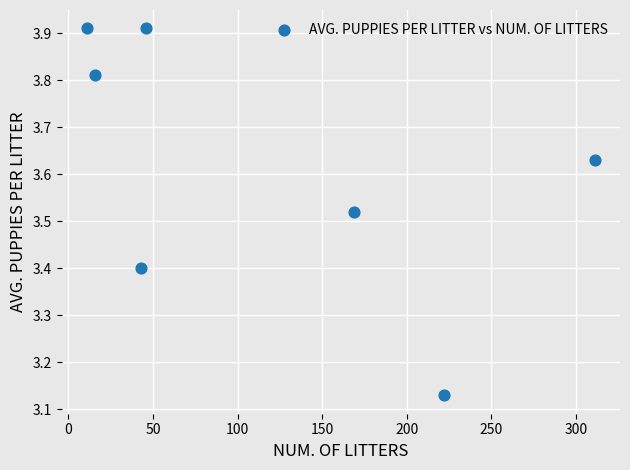

What is the range of Y values (max minus min)?

0.8